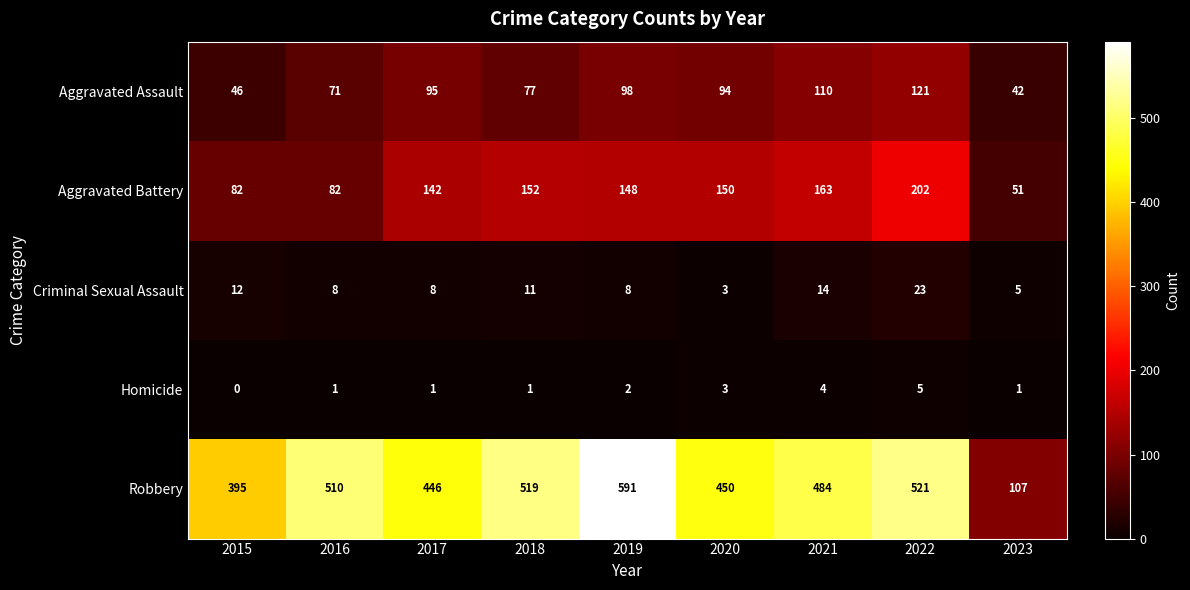

What is the difference between the second highest and second lowest values in the Robbery series?

126